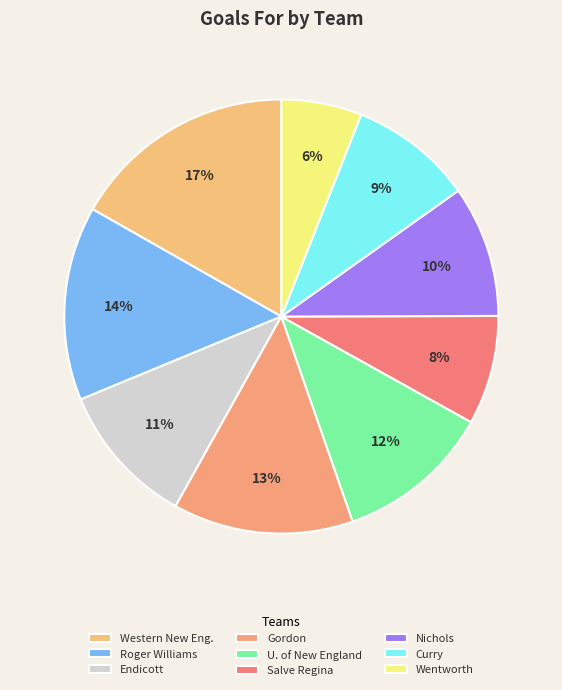

Approximately how many times larger is the value at Curry compared to Western New Eng.?

0.5